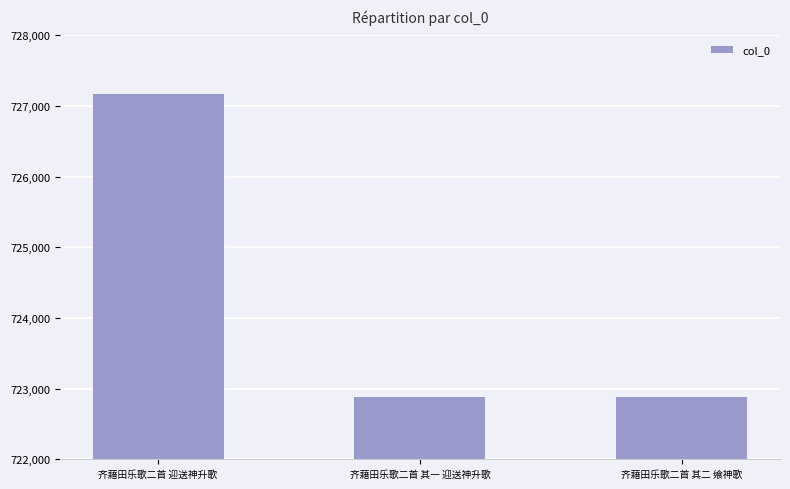

What is the change in value from 齐藉田乐歌二首 其一 迎送神升歌 to 齐藉田乐歌二首 其二 飨神歌?

+1